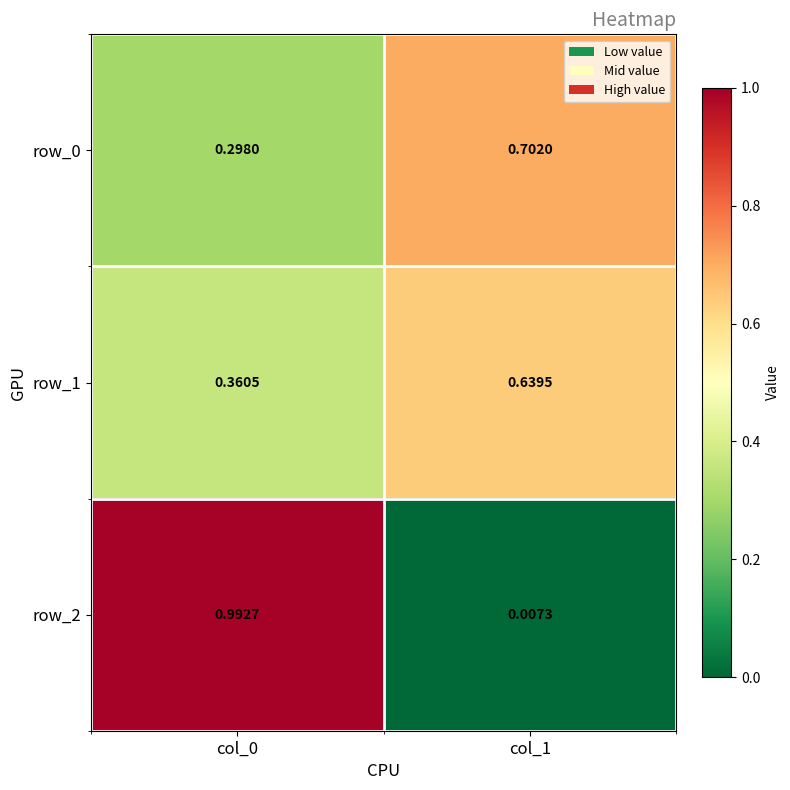

Is the value of row_1 at col_1 greater than the value of row_2 at col_1?

Yes